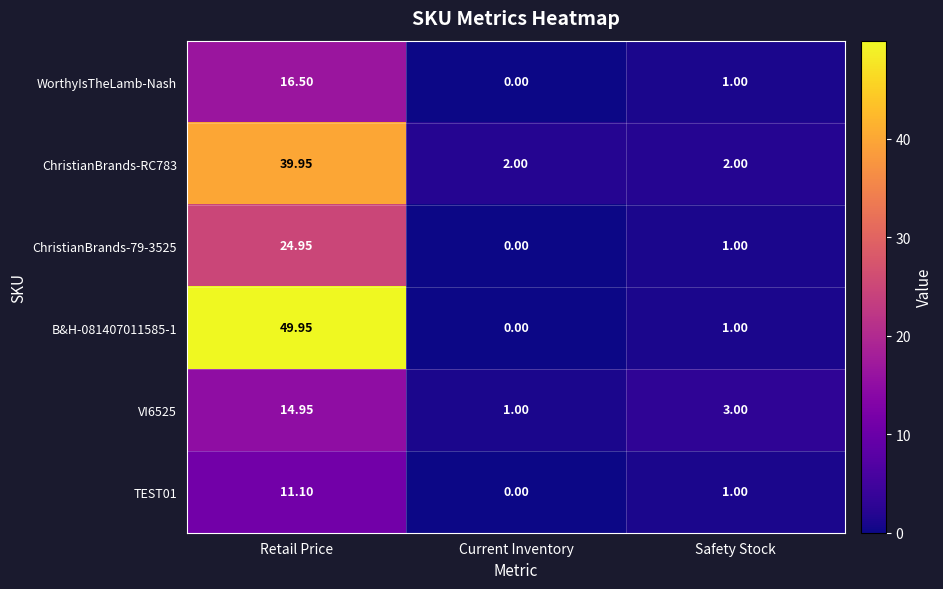

At how many categories does at least one series exceed 1?

3